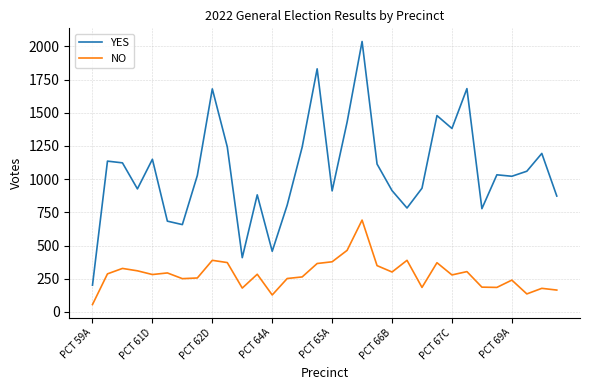

Which series has the largest total across all categories?

YES